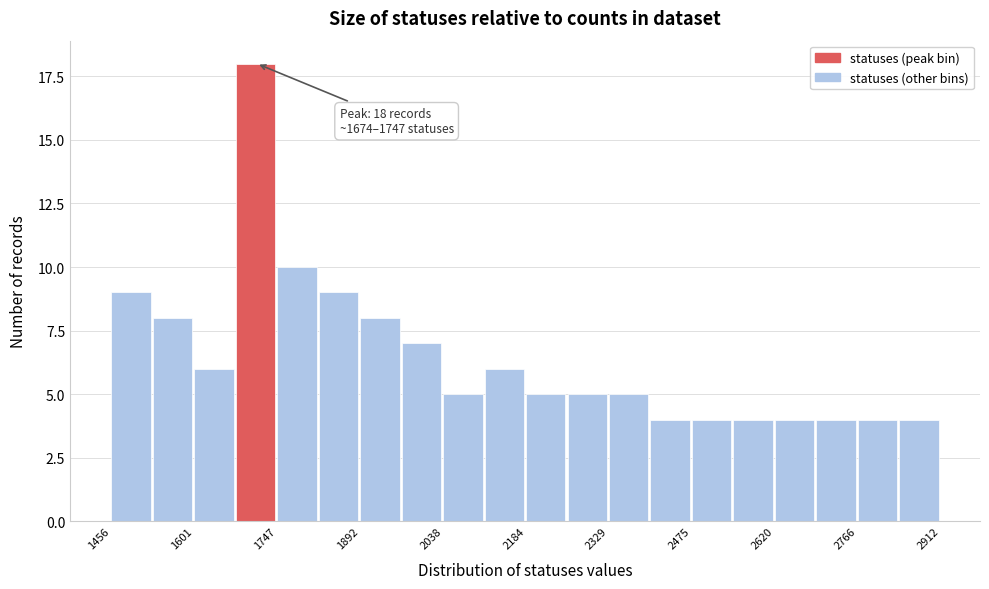

Read against the x-axis, roughly where is the centre of the tallest bar?

1700